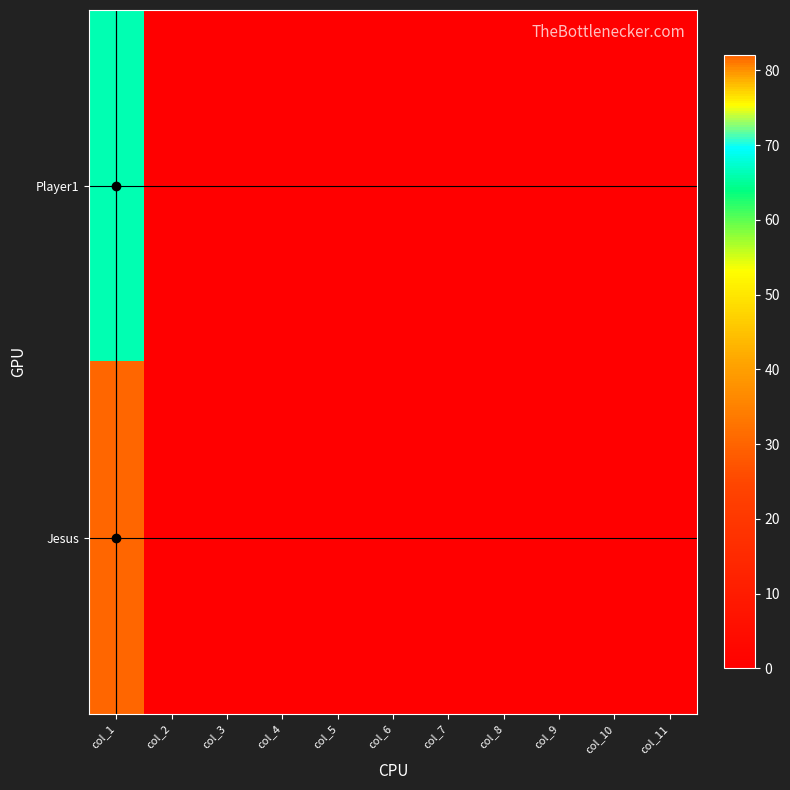

Which series has the largest total across all categories?

Jesus